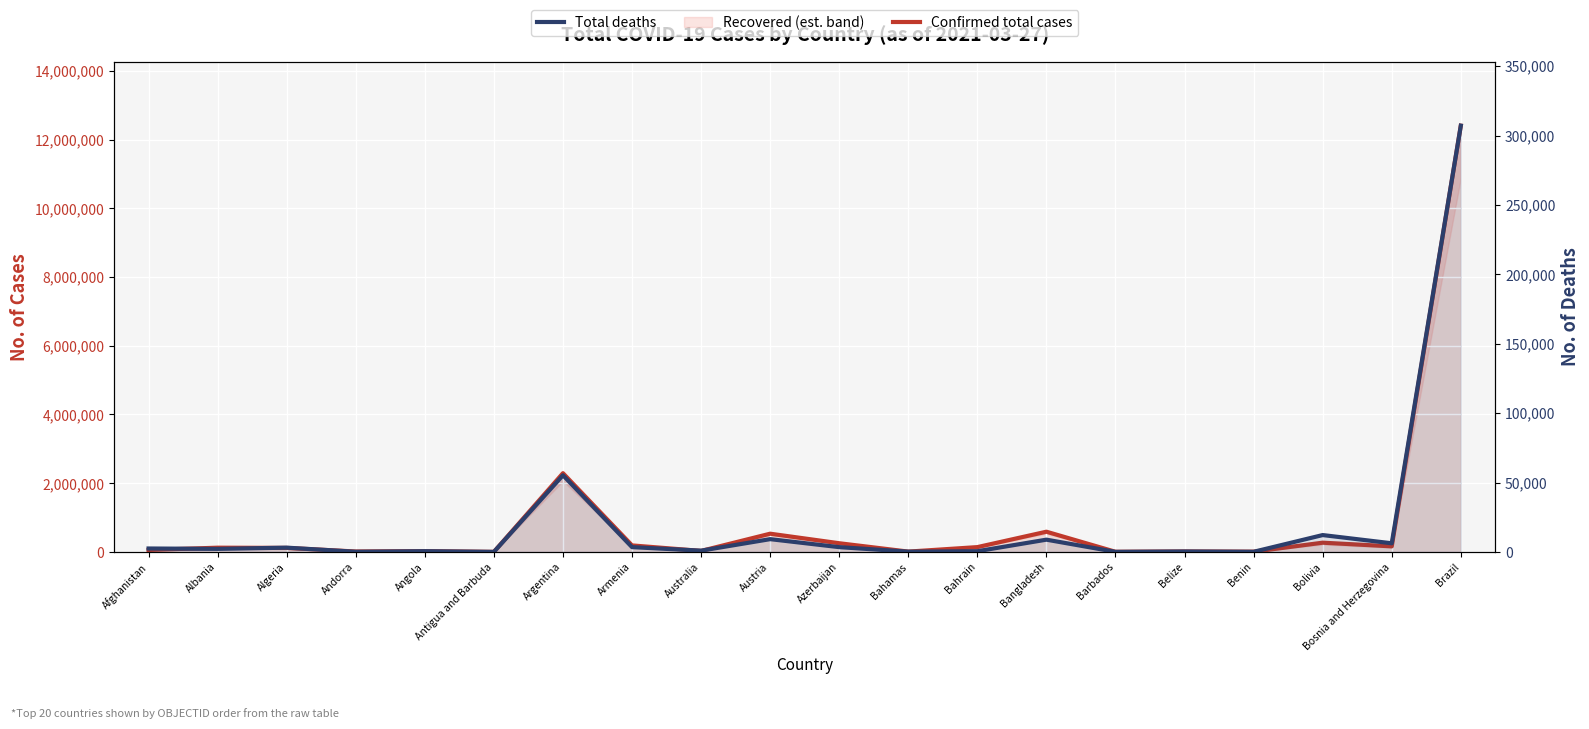

How many lines are shown in the chart?

2